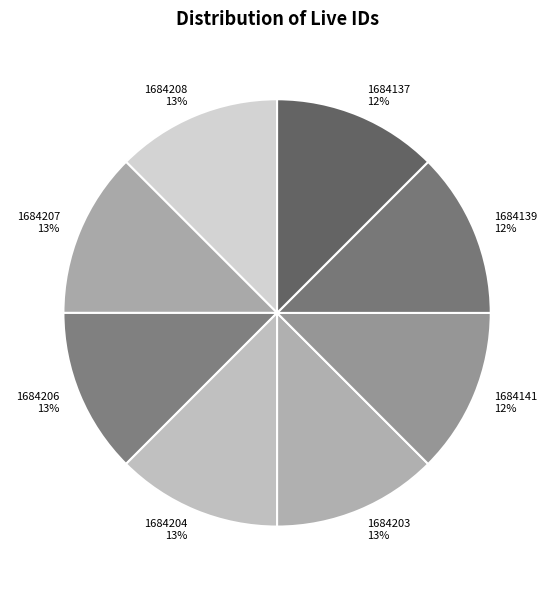

Is there any slice that represents more than half of the pie?

No